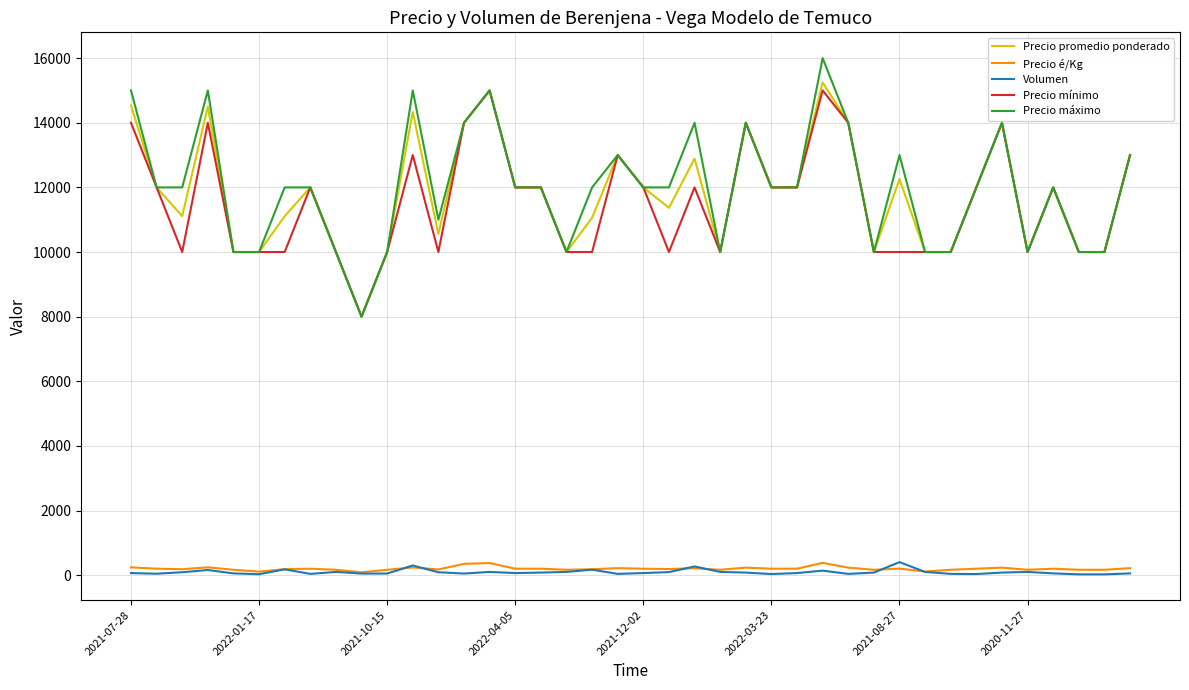

True or false: Precio promedio ponderado and Volumen intersect in this chart.

False